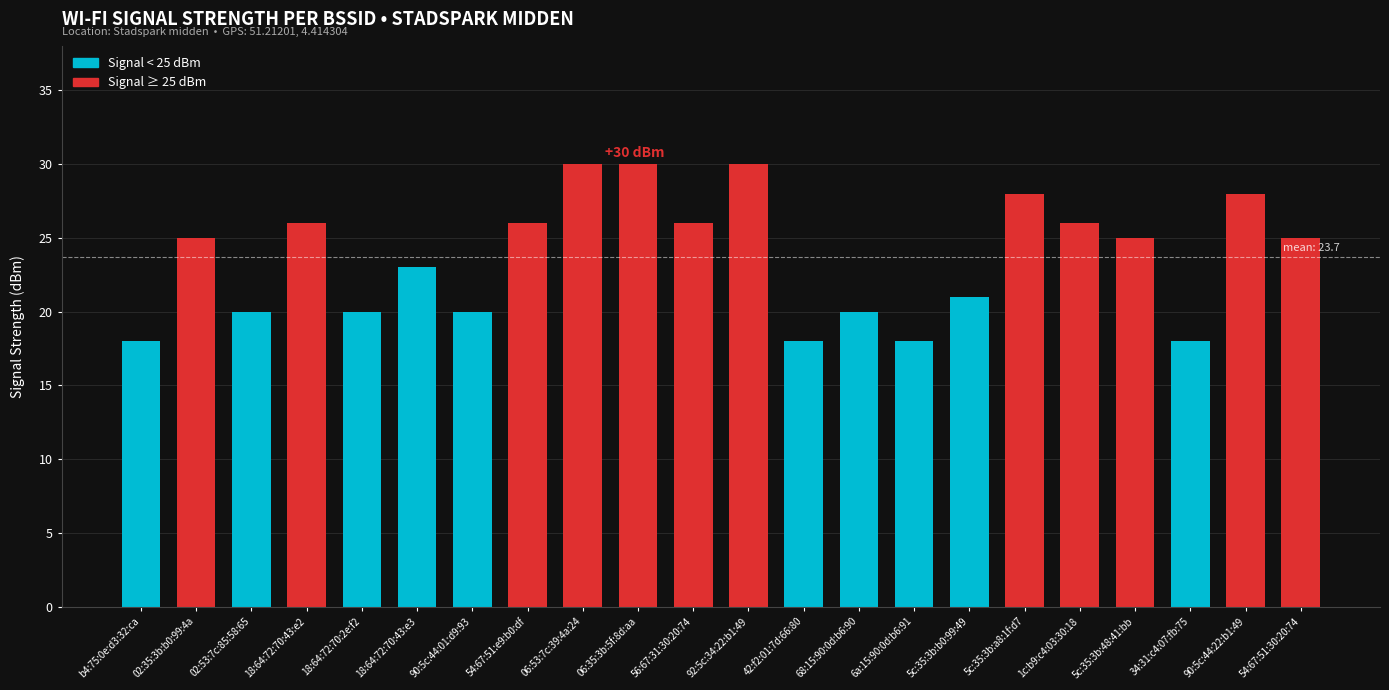

What is the change in value from b4:75:0e:d3:32:ca to 54:67:51:30:20:74?

+7